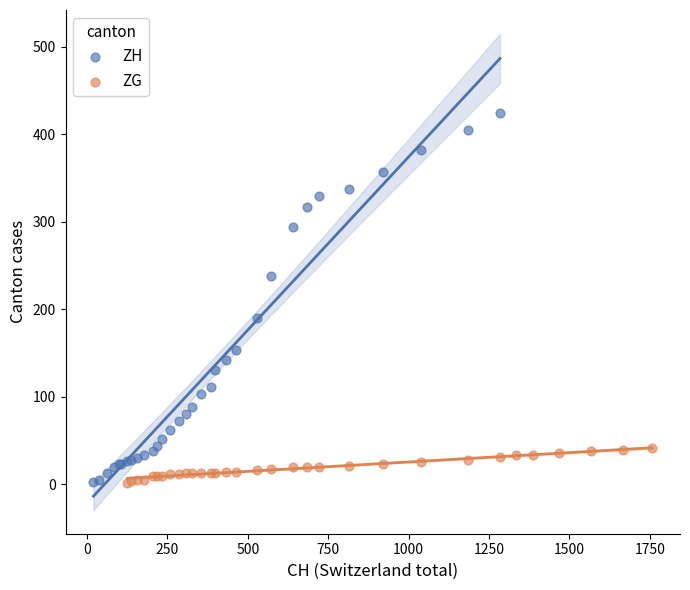

Which series has the largest Y range (max minus min)?

ZH